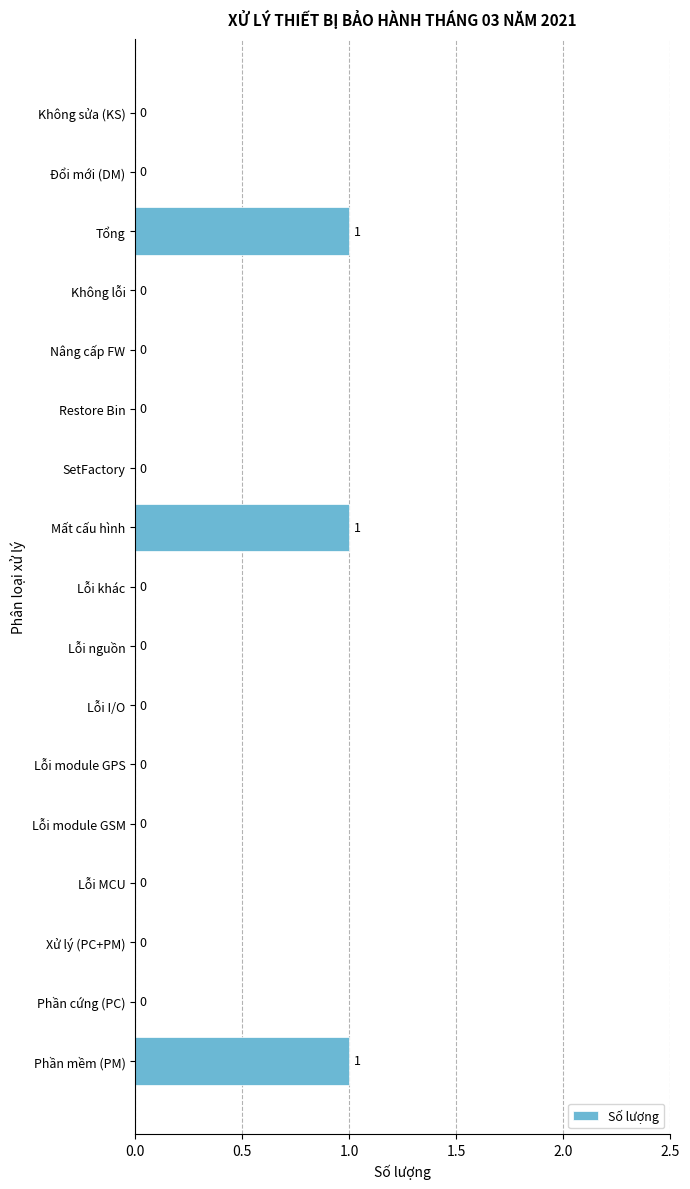

How many series are shown in this chart?

1